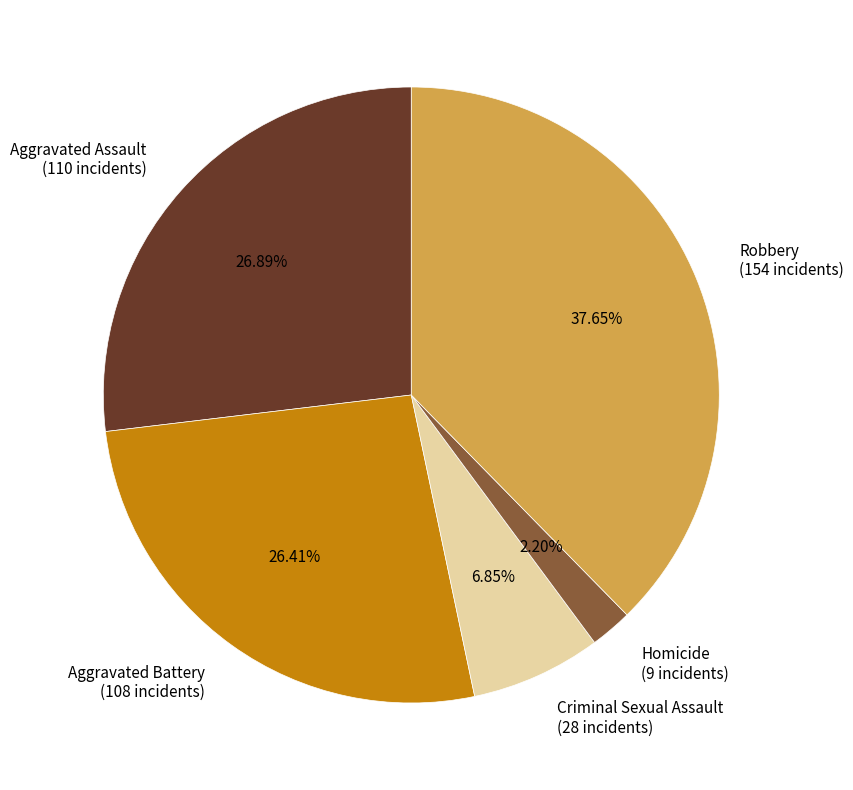

To the nearest percent, what is the difference between the largest and smallest slice percentages?

35%